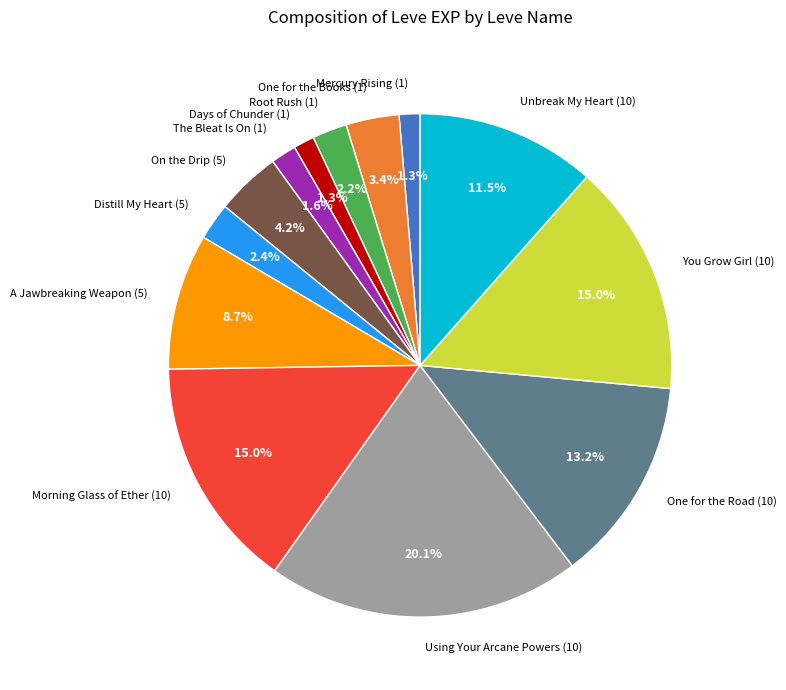

Is Root Rush (1) the majority of the pie?

No